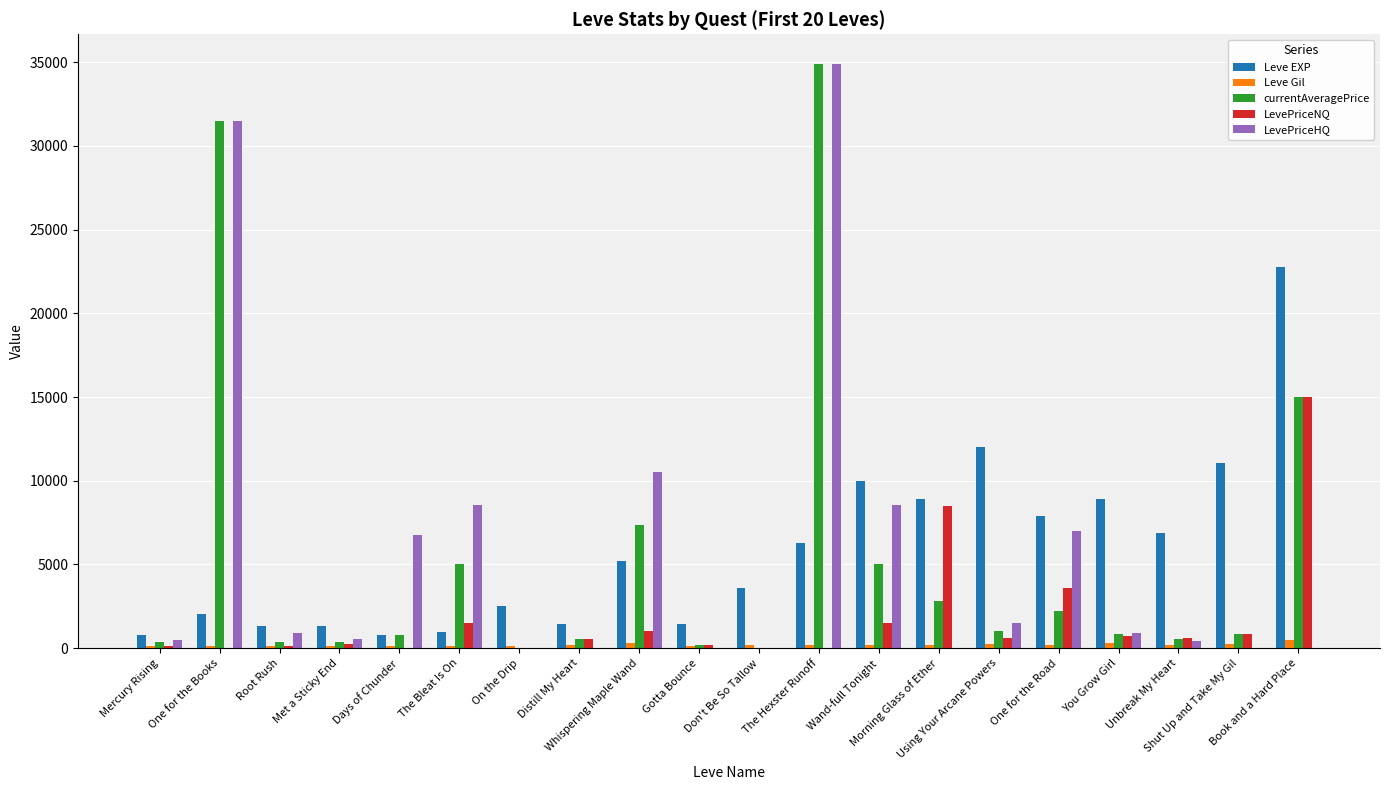

What is the sum of all LevePriceHQ values?

112632